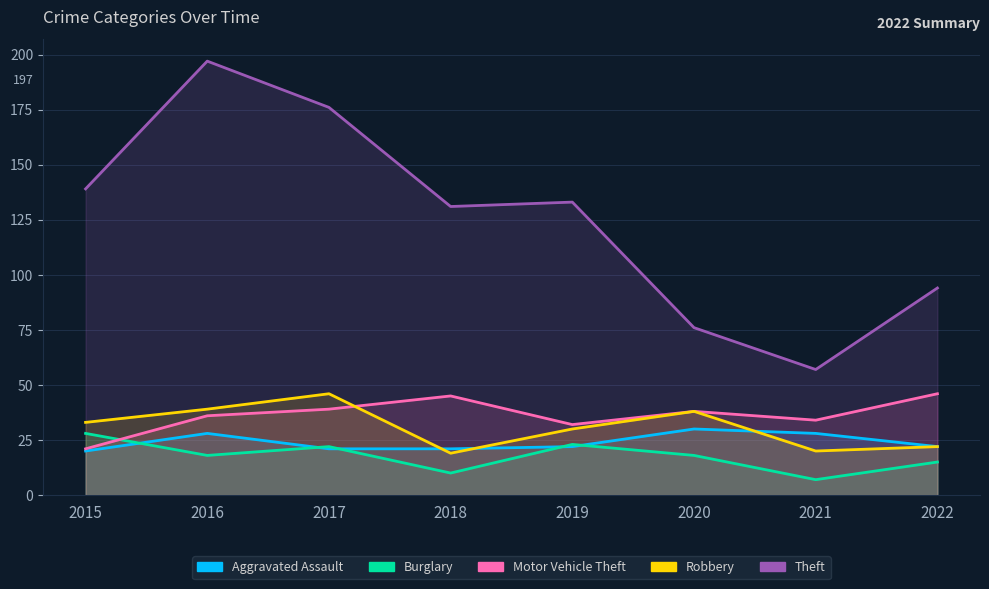

What value does the Robbery series have at 2017, to the nearest 5?

45